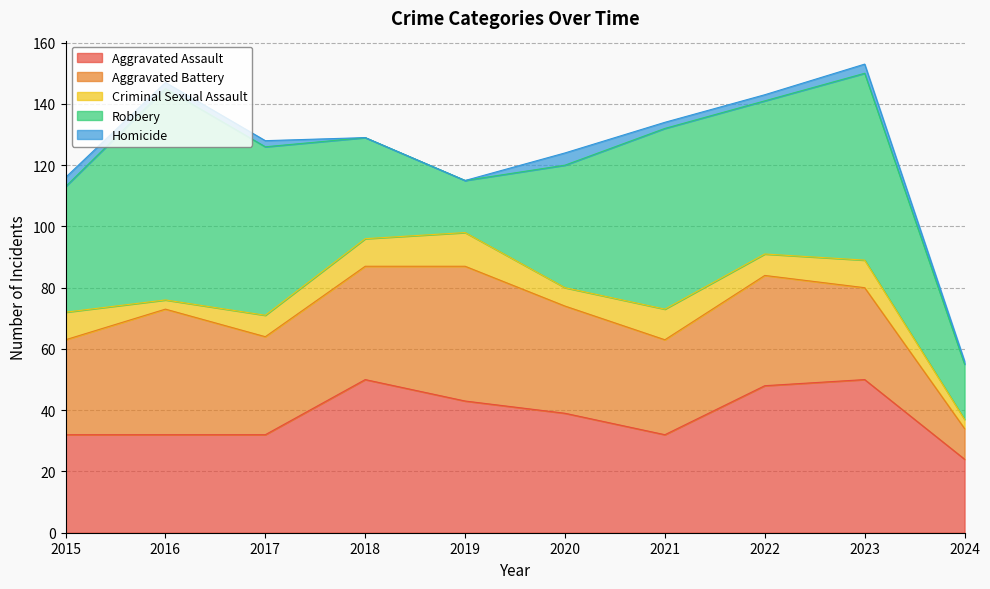

Which category has the lowest value across all series?

2018